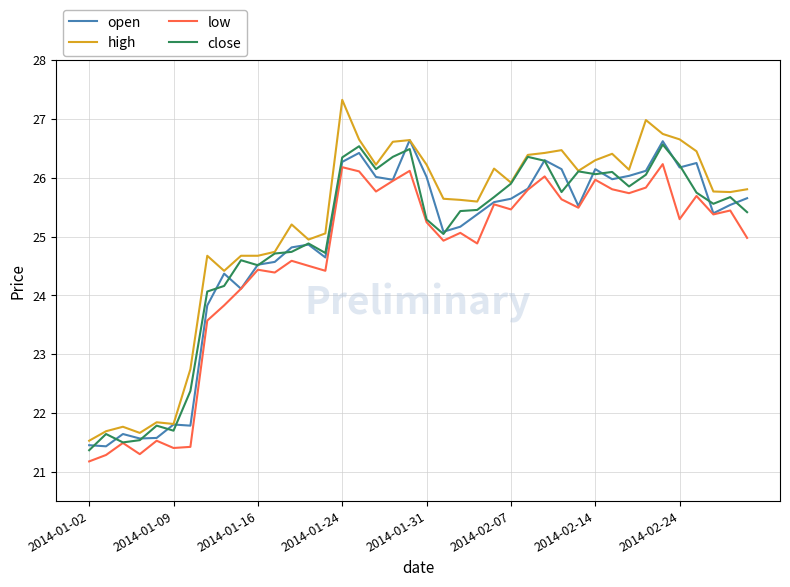

What is the greatest value displayed?

27.3